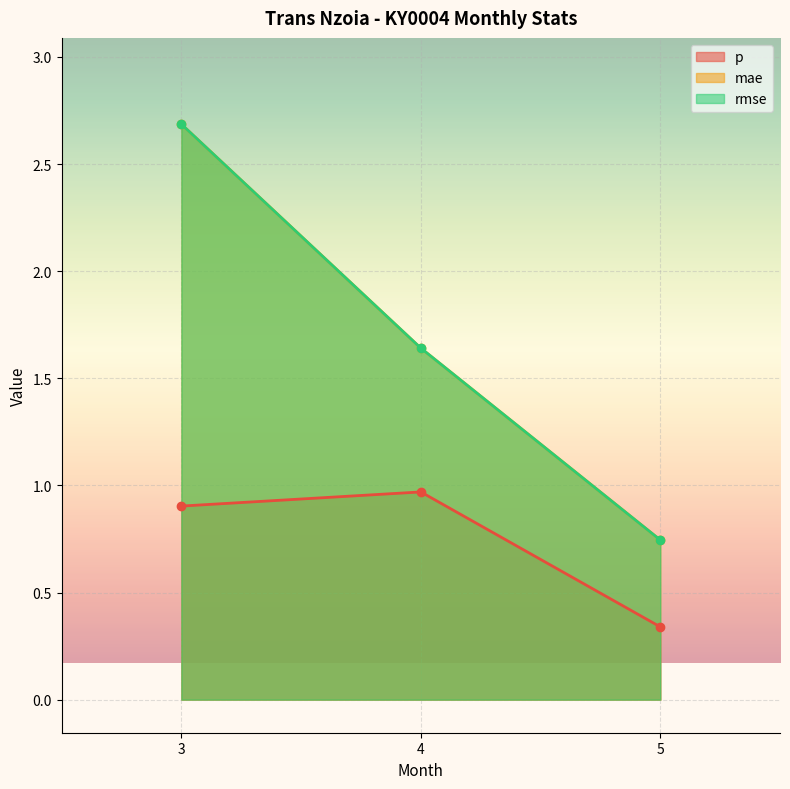

Does the chart display data point markers on the line(s)?

Yes